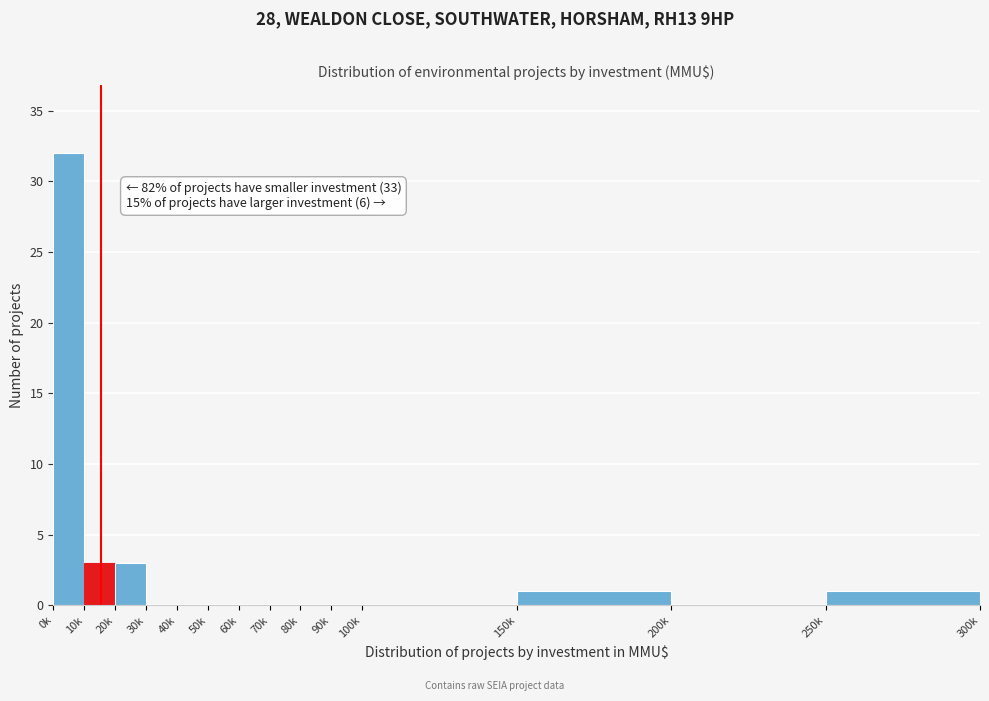

Reading left to right, transcribe all the data shown in this chart.

0k=32	10k=3	20k=3	30k=0	40k=0	50k=0	60k=0	70k=0	80k=0	90k=0	100k=0	150k=1	200k=0	250k=1